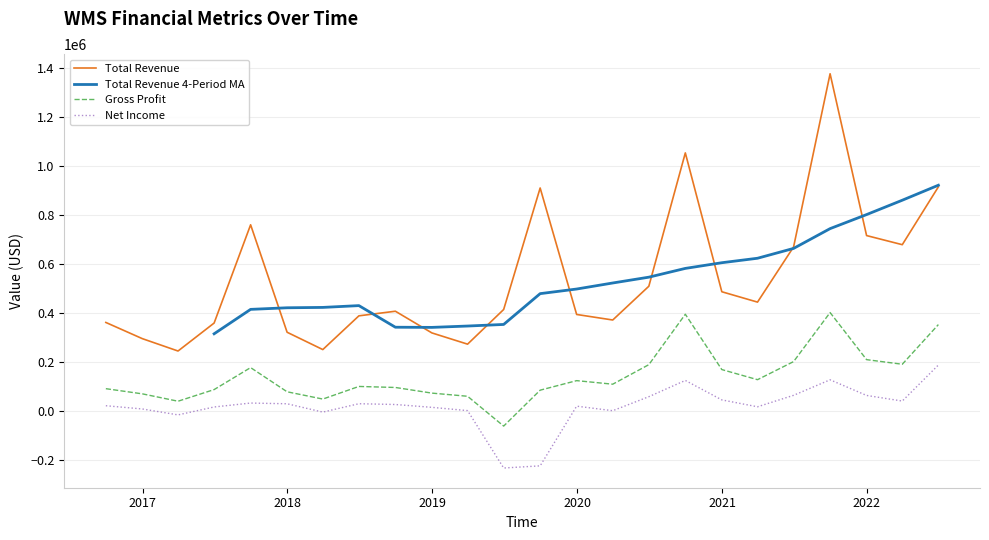

Read the Net Income value at 2018-06-30, to the nearest 100.

29100